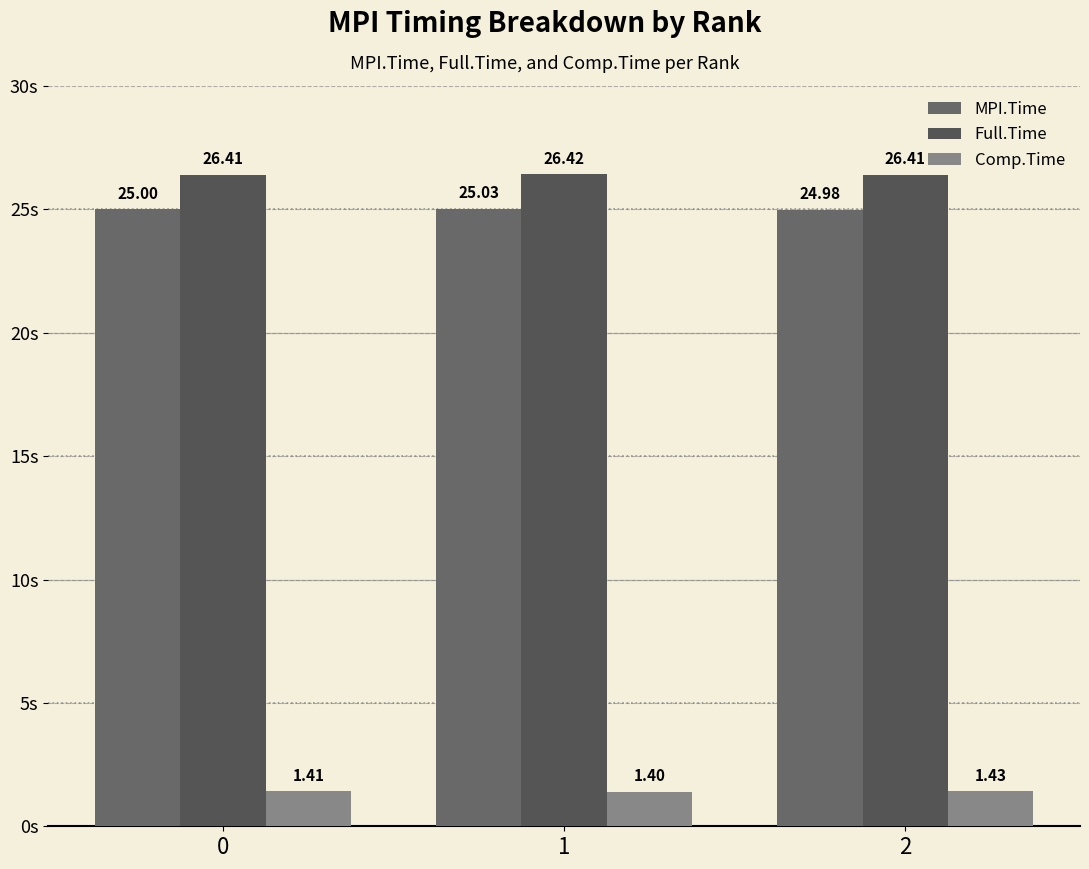

At which category is the sum across all series the highest?

1